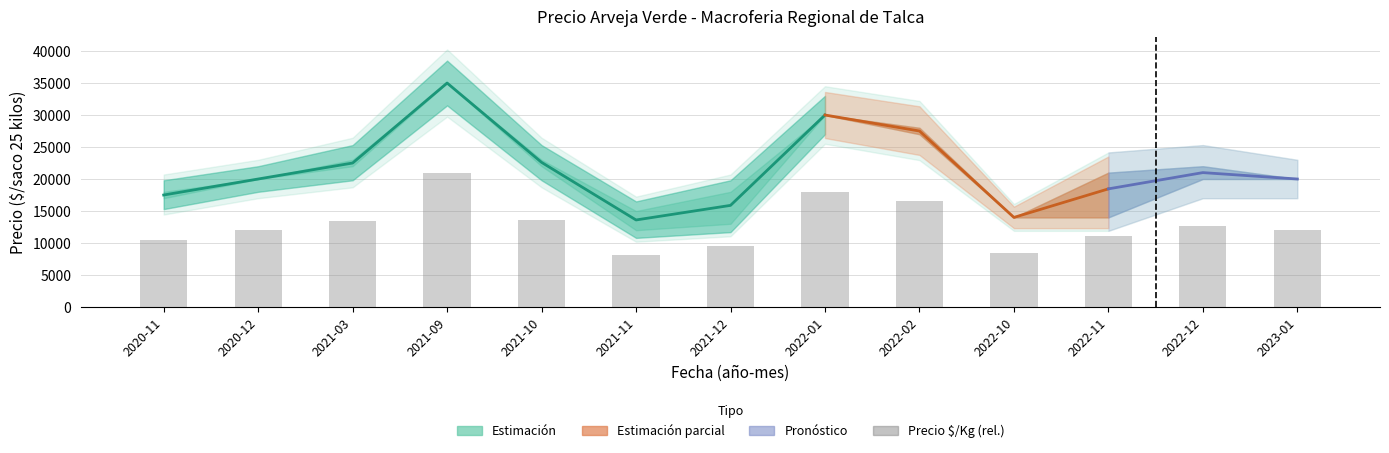

Reading left to right, transcribe all the data shown in this chart.

Precio promedio ponderado: 17500	20000	22500	35000	22600	13600	15880	30000	27500	14000	18460	21000	20000
Precio mínimo: 17000	20000	22000	35000	22000	12000	13000	30000	27000	14000	14000	20000	20000
Precio máximo: 18000	20000	23000	35000	23000	15000	18000	30000	28000	14000	21000	22000	20000
Precio $/Kg: 700	800	900	1400	904	544	635	1200	1100	560	738	840	800